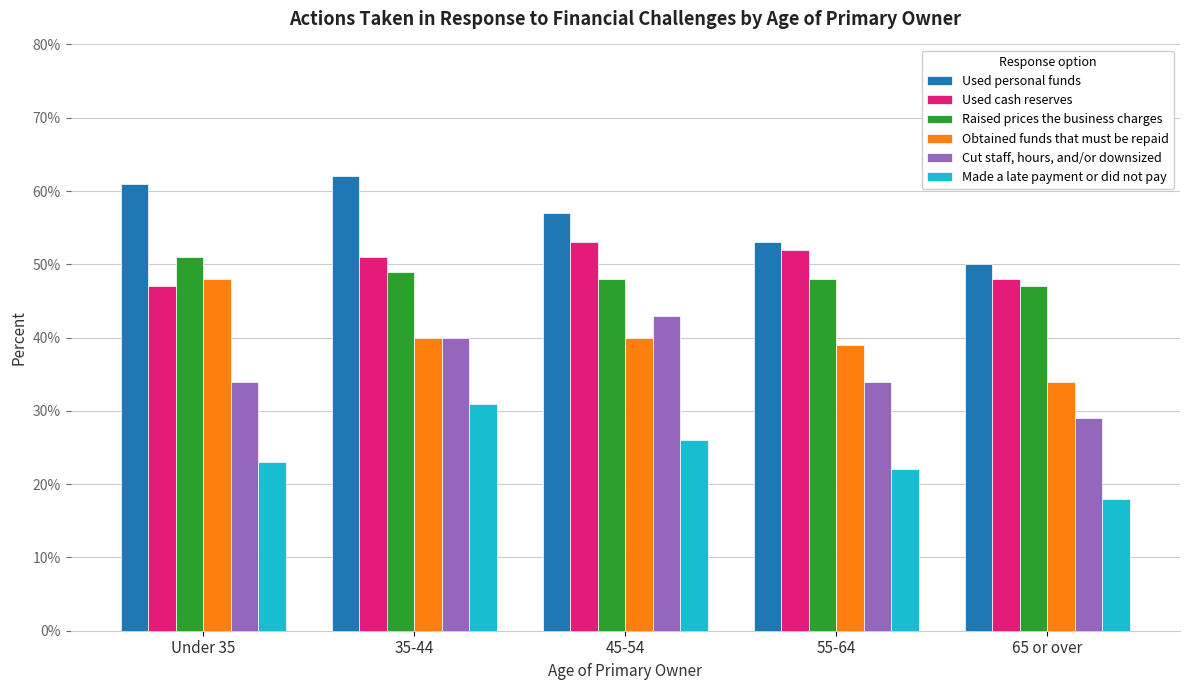

Reading left to right, transcribe all the data shown in this chart.

Used personal funds: Under 35=0.6	35-44=0.6	45-54=0.6	55-64=0.5	65 or over=0.5
Used cash reserves: Under 35=0.5	35-44=0.5	45-54=0.5	55-64=0.5	65 or over=0.5
Raised prices the business charges: Under 35=0.5	35-44=0.5	45-54=0.5	55-64=0.5	65 or over=0.5
Obtained funds that must be repaid: Under 35=0.5	35-44=0.4	45-54=0.4	55-64=0.4	65 or over=0.3
Cut staff, hours, and/or downsized: Under 35=0.3	35-44=0.4	45-54=0.4	55-64=0.3	65 or over=0.3
Made a late payment or did not pay: Under 35=0.2	35-44=0.3	45-54=0.3	55-64=0.2	65 or over=0.2